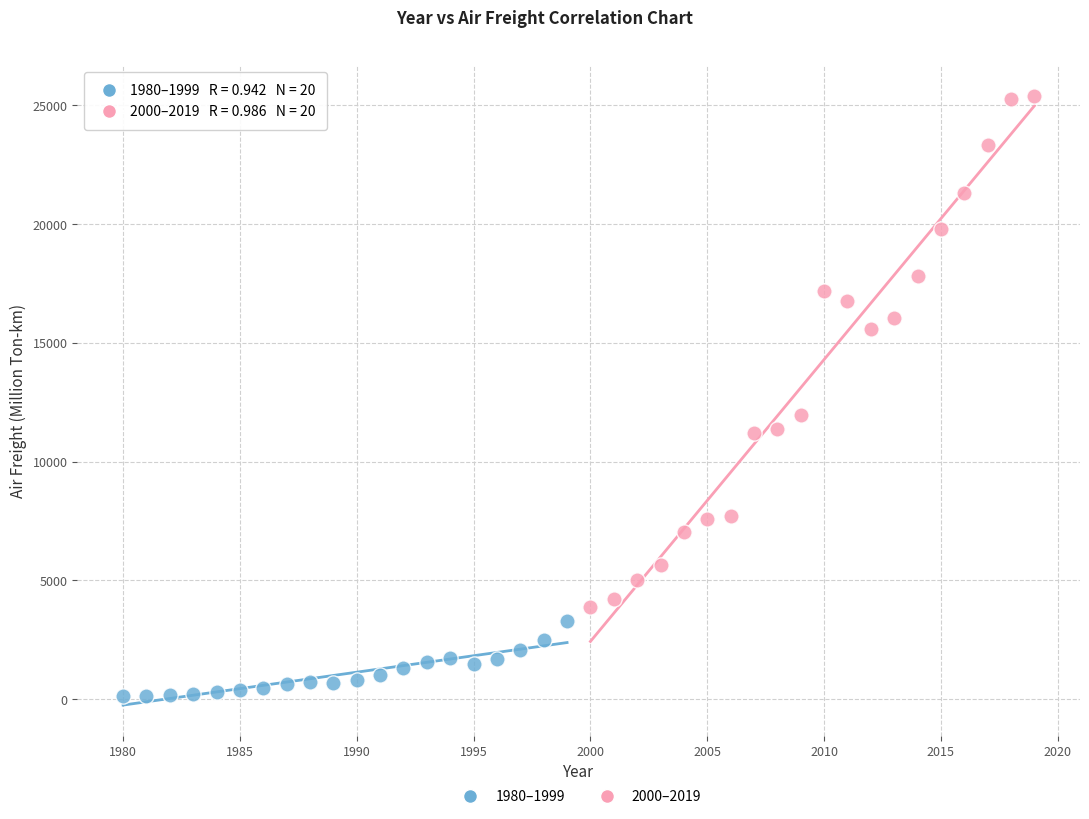

Which series contains the lowest Y value?

1980–1999